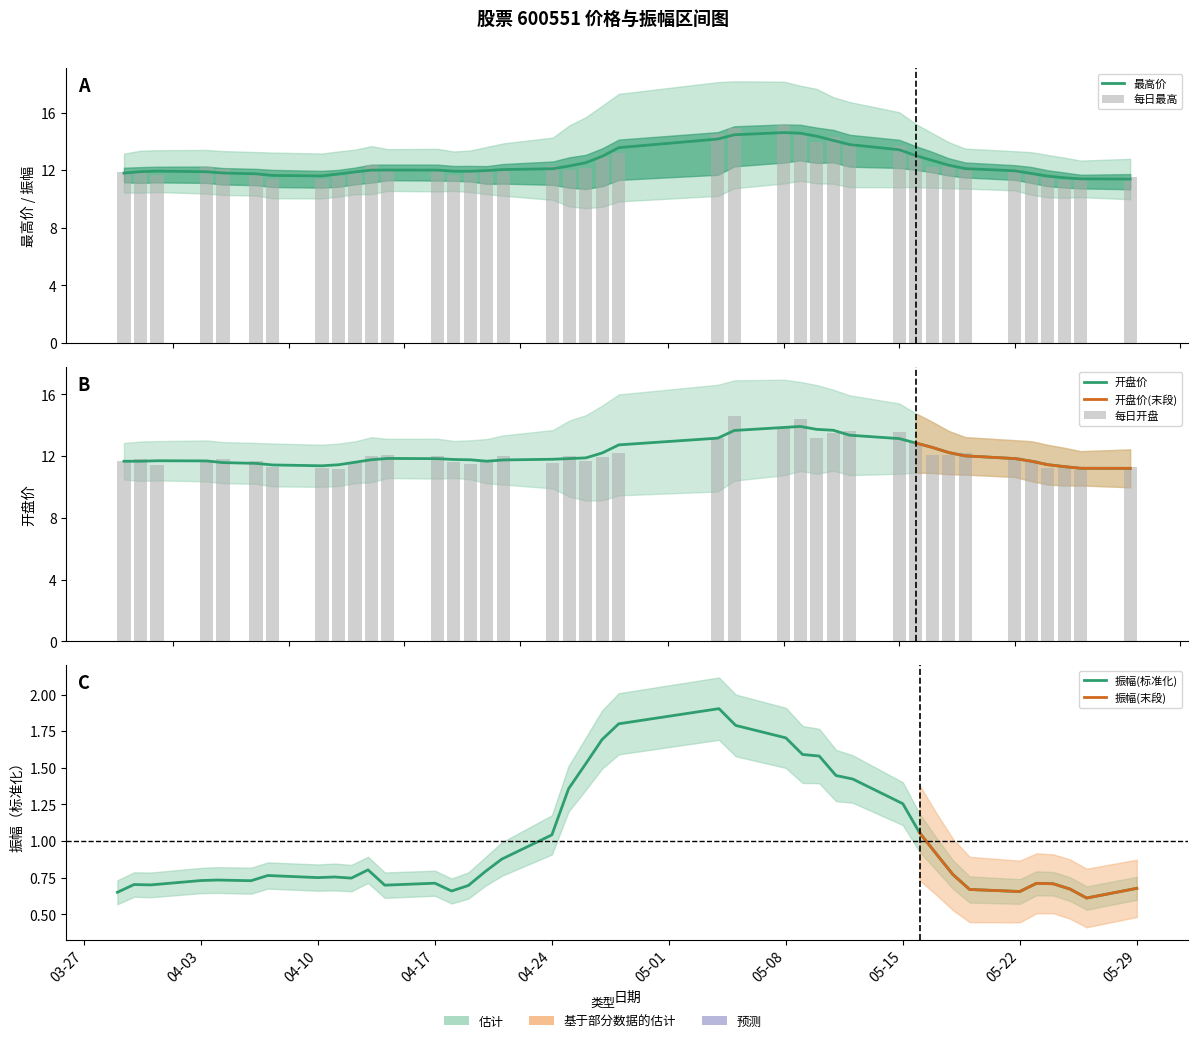

Which series has the largest total across all categories?

最高